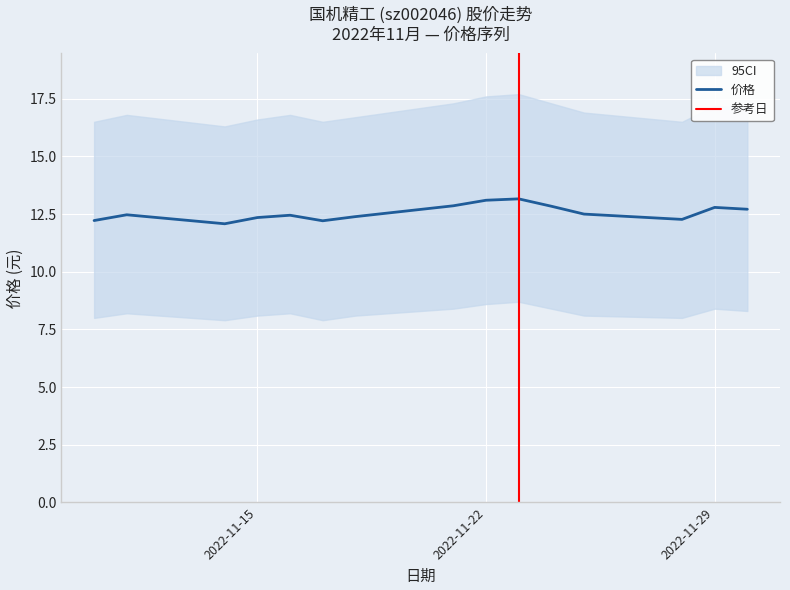

What is the lowest value of the 价格 series?

12.1